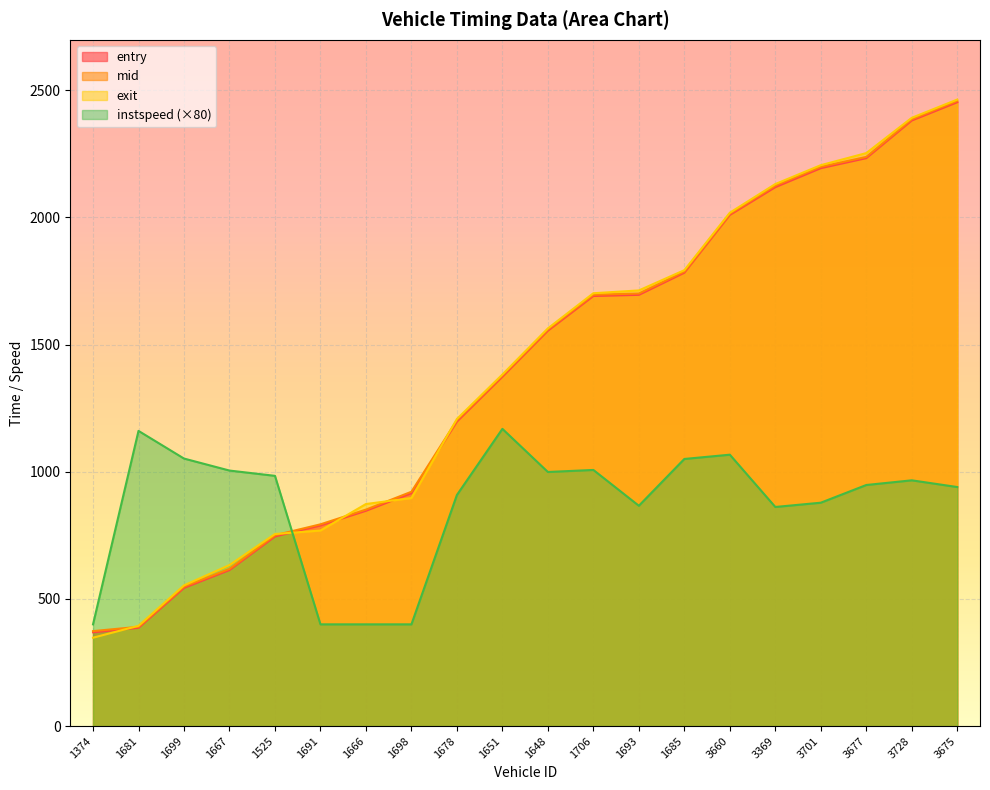

What is the sum of all exit values?

28050.2